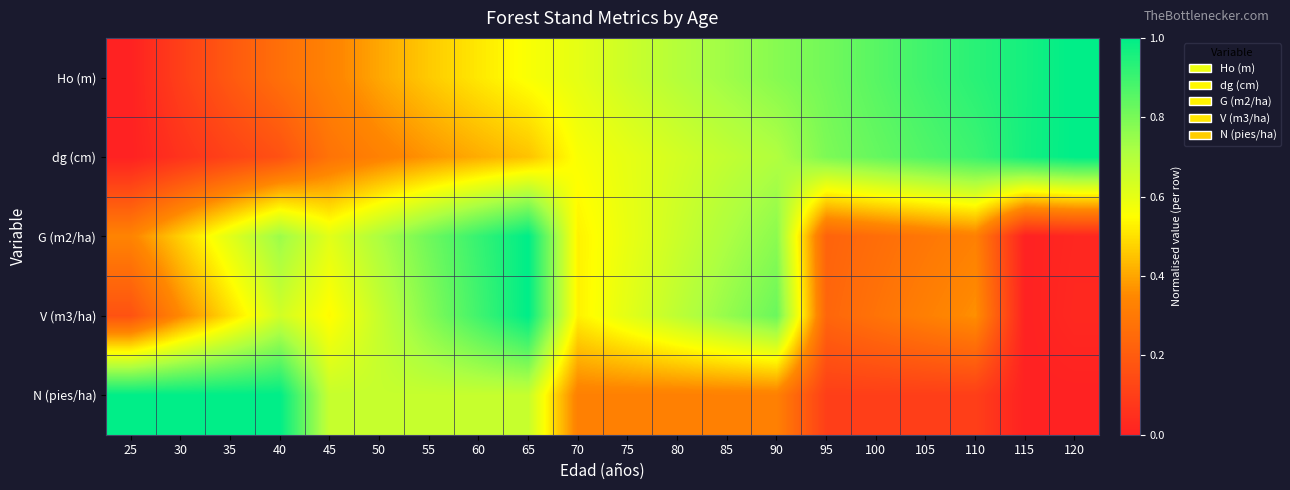

What is the total value across all series at 115?

1.9